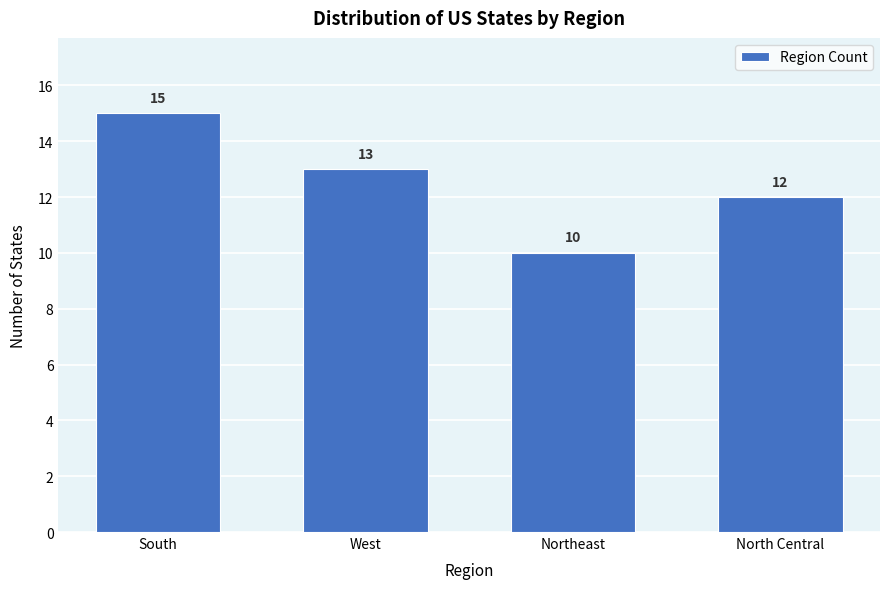

Reading left to right, extract all data points from this chart.

15	13	10	12